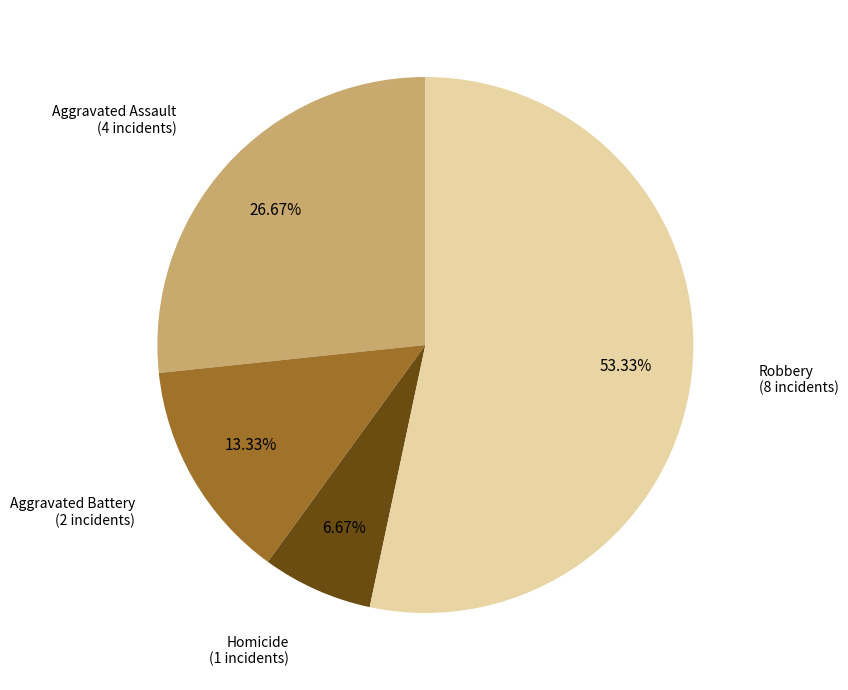

Between Aggravated Assault and Homicide, which is larger?

Aggravated Assault